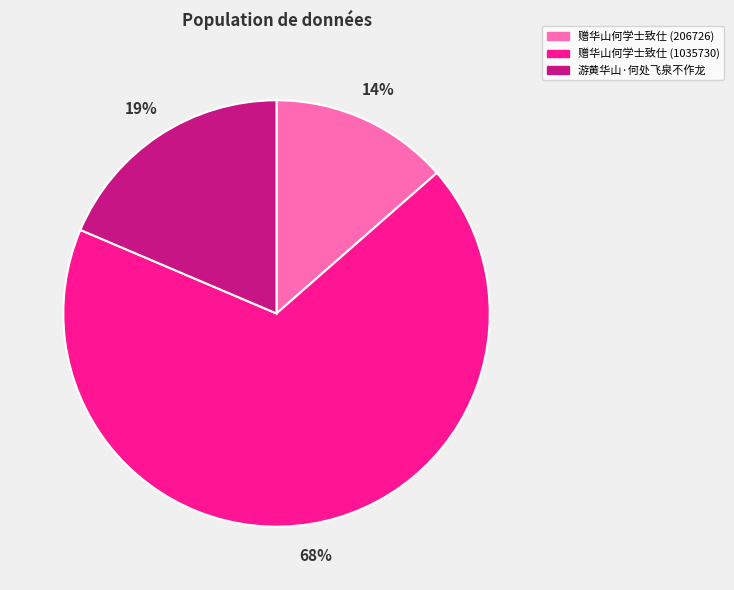

Which category accounts for the majority?

赠华山何学士致仕 (1035730)